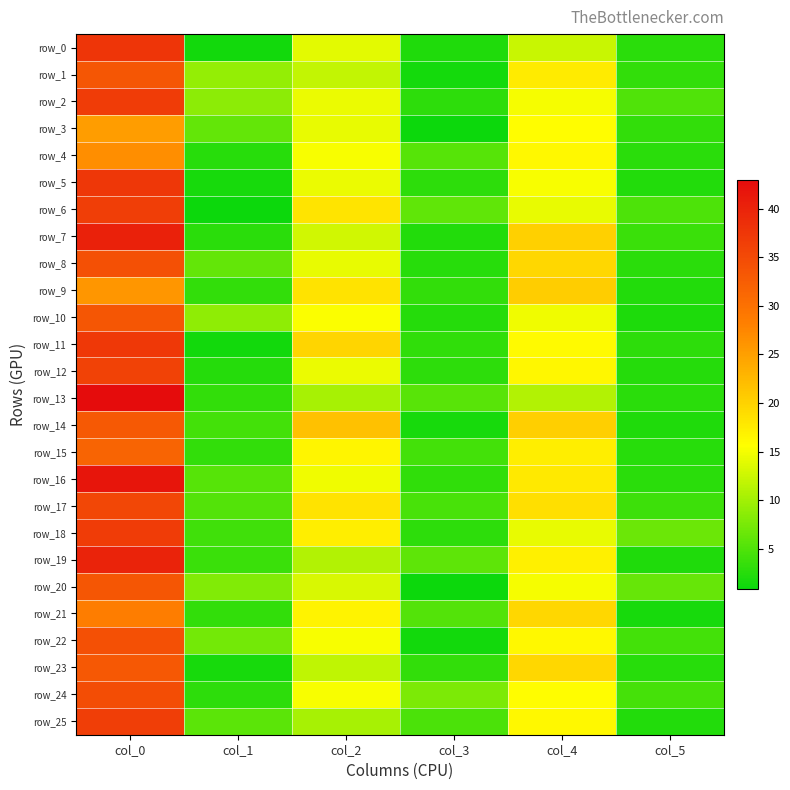

What is the sum of the row_12 values at col_1 and col_3?

5.3